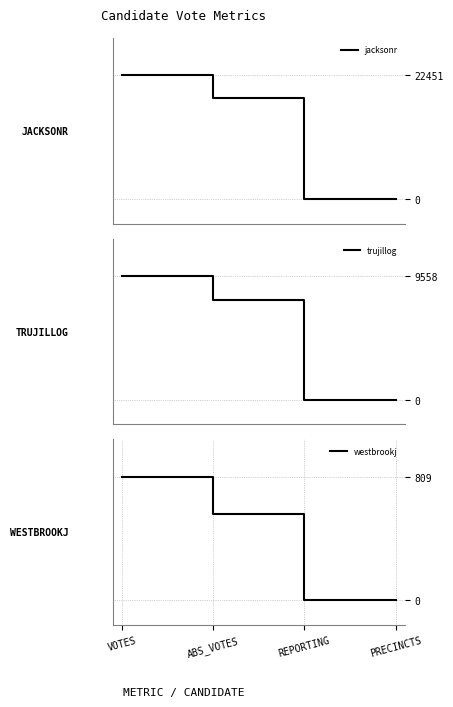

What position from the left is ABS_VOTES?

2